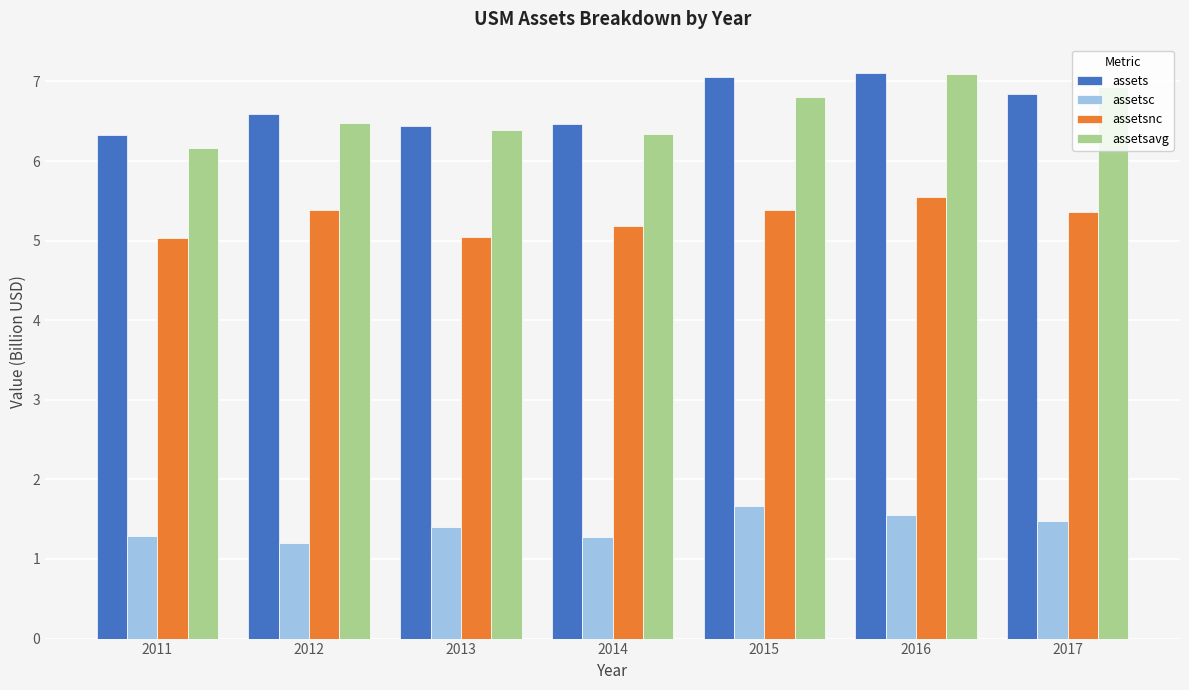

What is the minimum value for assets?

6.3